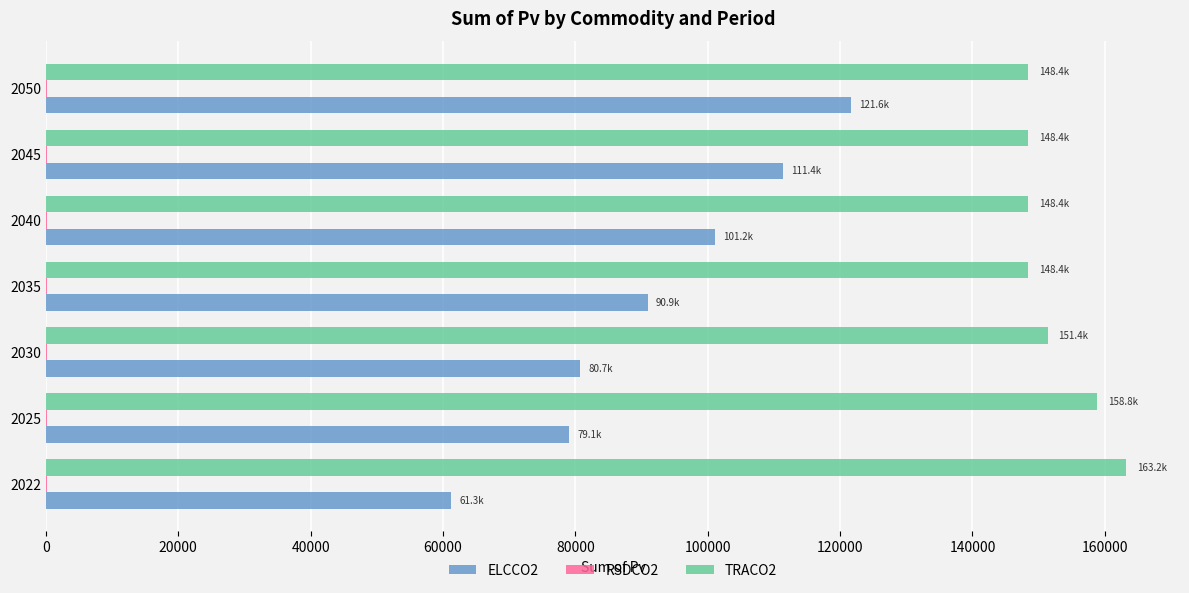

Which series has the largest total across all categories?

TRACO2